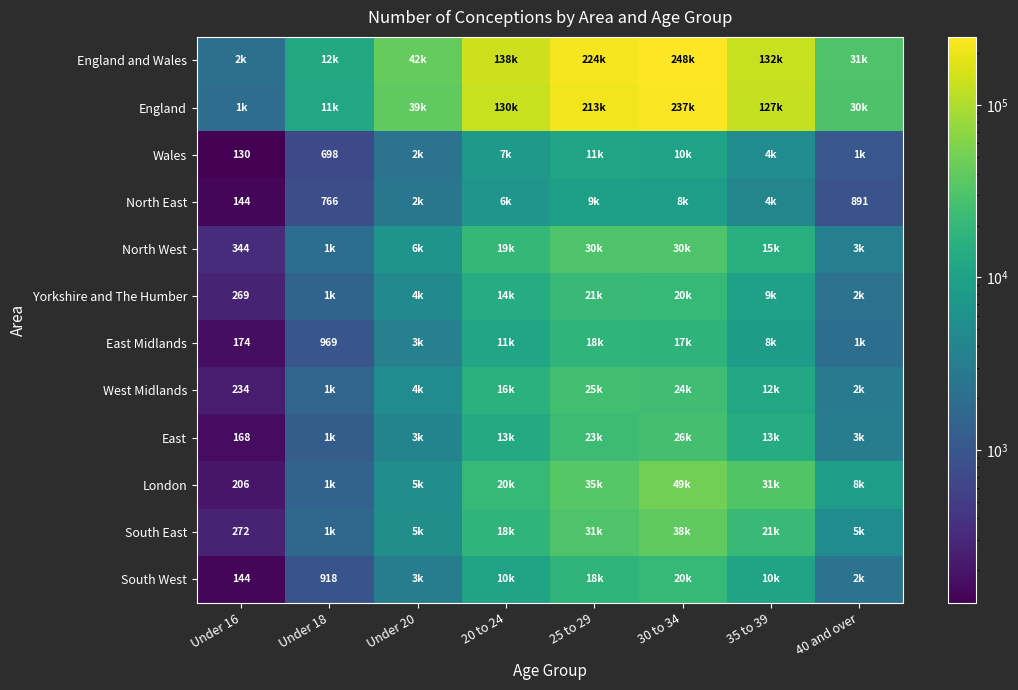

Is it true that East Midlands equals 969 at Under 18?

True